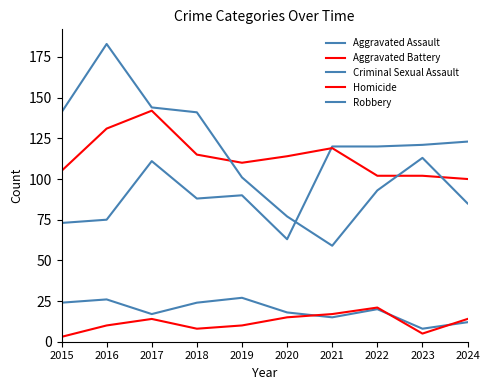

What is the sum of the Homicide values at 2015 and 2017?

17